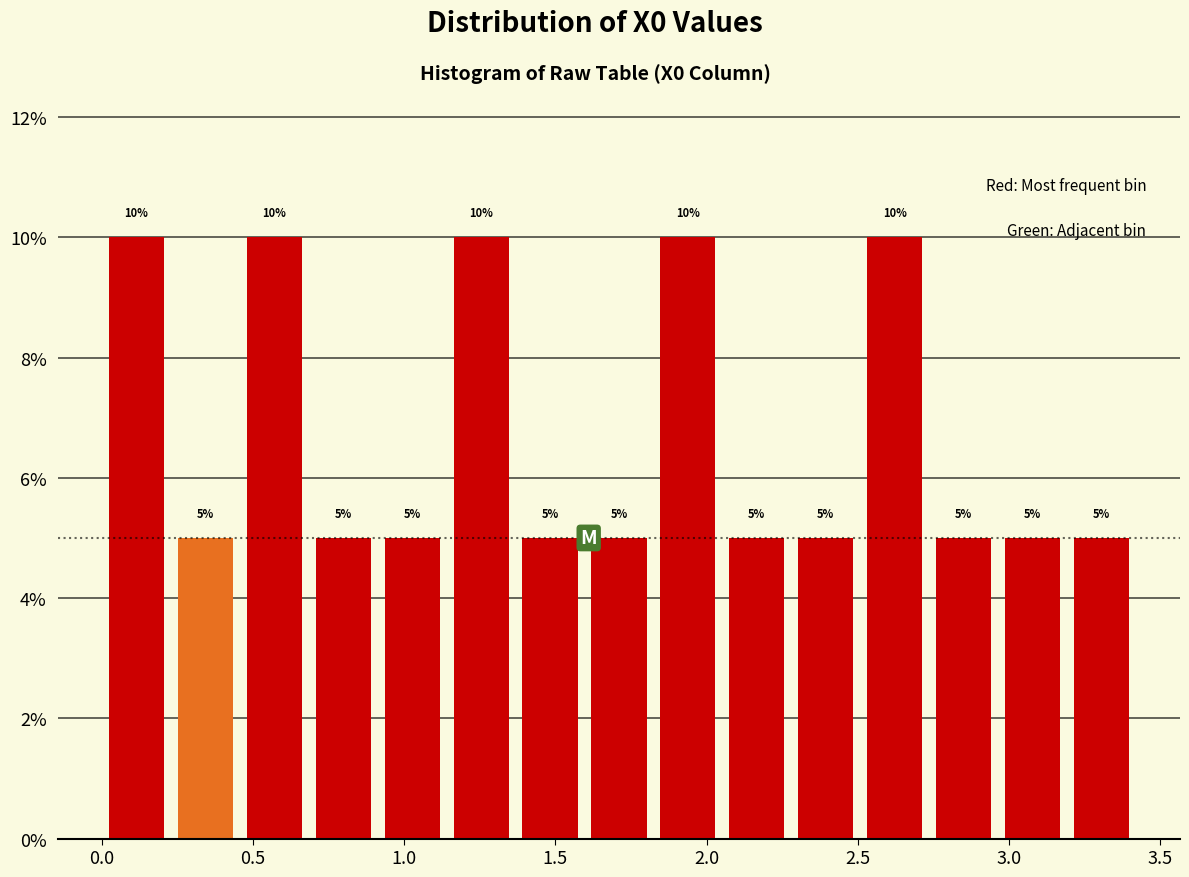

Reading left to right, transcribe this chart: for each bar, give the range it covers on the x-axis and its height. The bar edges are not printed on the chart, so give them approximately, as read against the axis.

0.00 to 0.25: 10
0.25 to 0.45: 5
0.45 to 0.70: 10
0.70 to 0.90: 5
0.90 to 1.15: 5
1.15 to 1.35: 10
1.35 to 1.60: 5
1.60 to 1.80: 5
1.80 to 2.05: 10
2.05 to 2.30: 5
2.30 to 2.50: 5
2.50 to 2.75: 10
2.75 to 2.95: 5
2.95 to 3.20: 5
3.20 to 3.40: 5